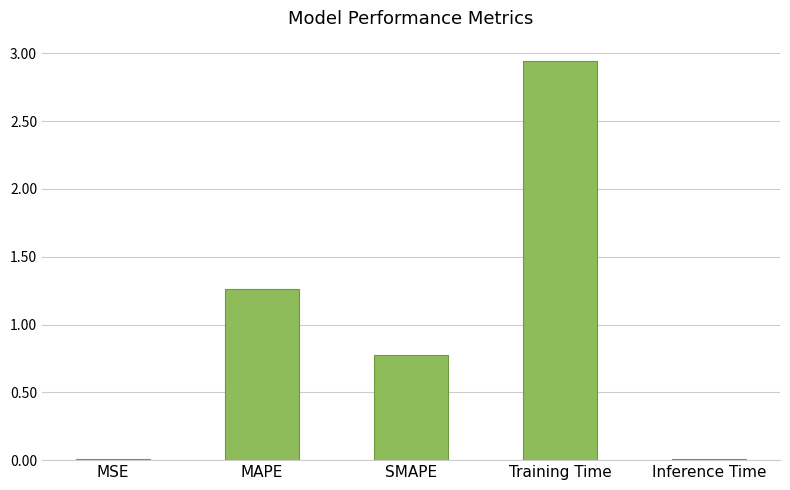

How many bars are there in total?

5